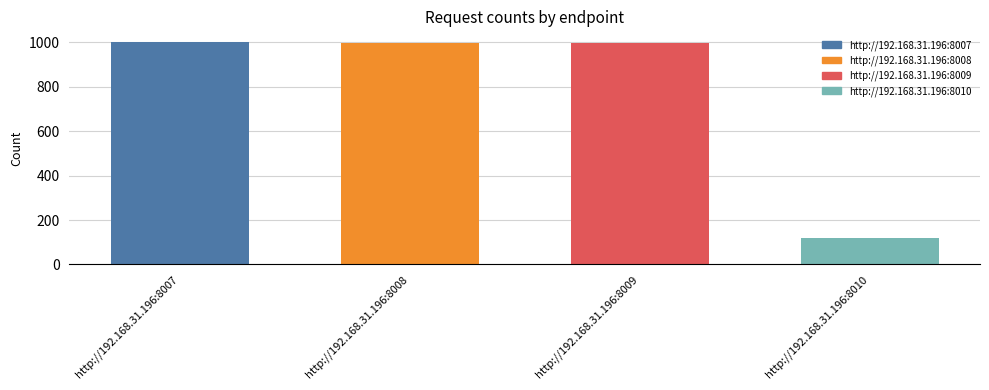

What is the average value?

780